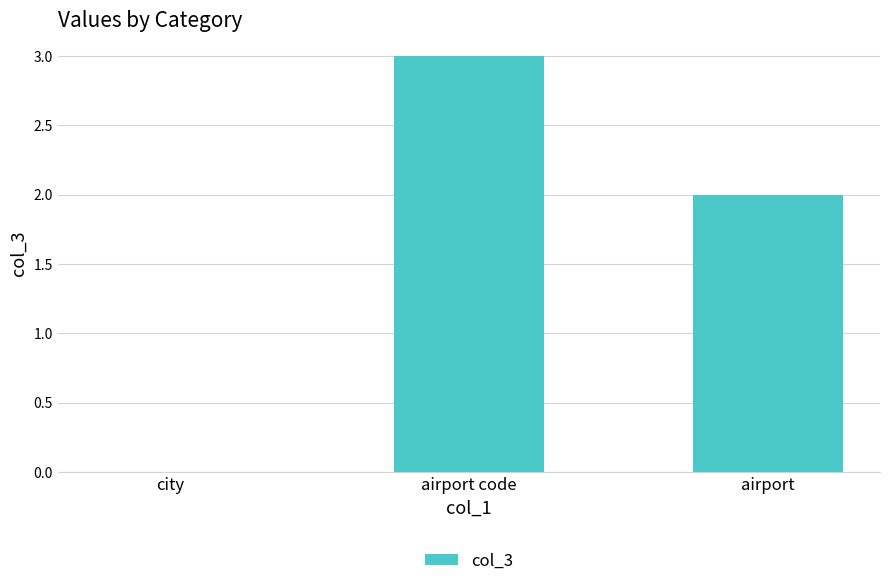

How many values are between 0 and 3?

3